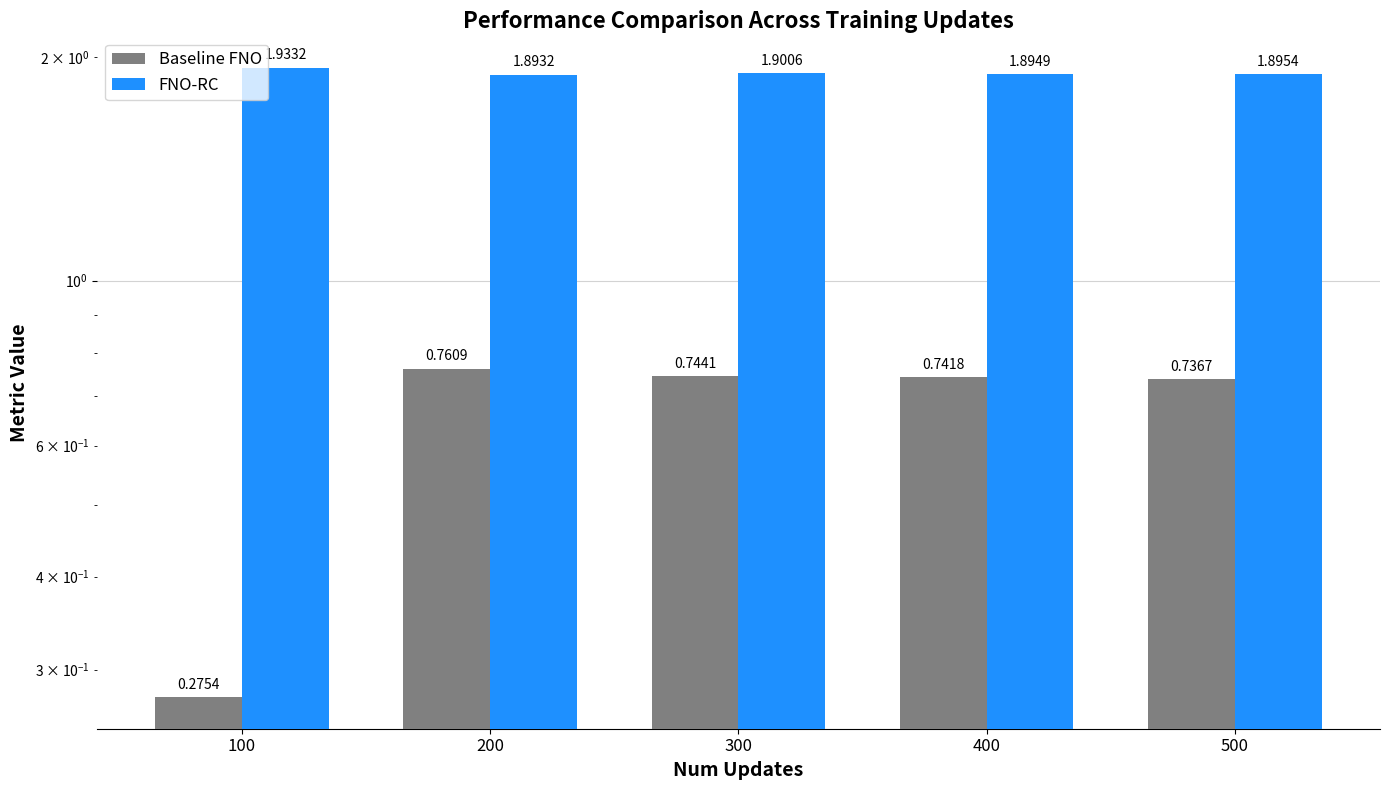

What is the difference between the second highest and minimum values in the Baseline FNO series?

0.5